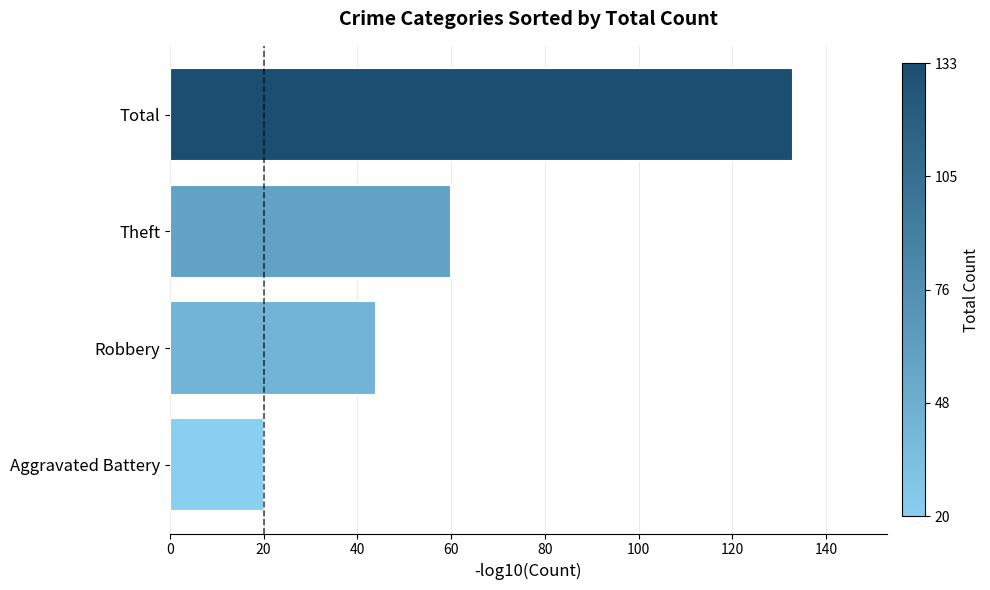

What is the difference between the maximum and minimum values?

113